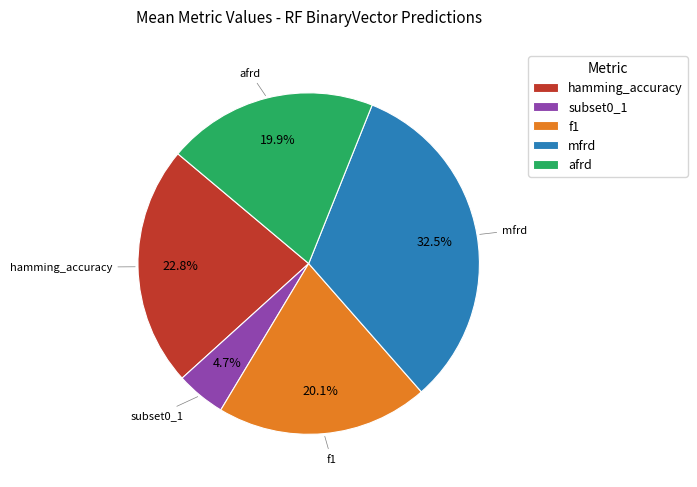

How many slices are in this pie chart?

5